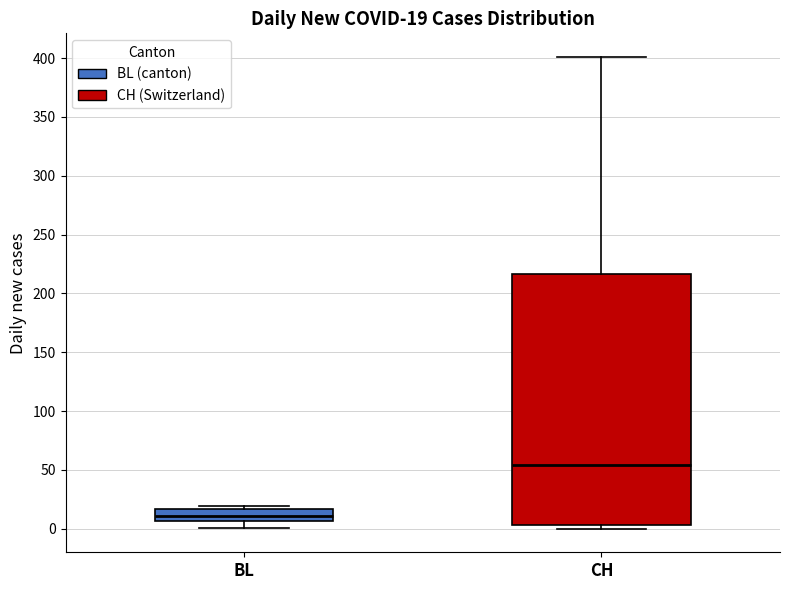

Which box's median line is the highest?

CH